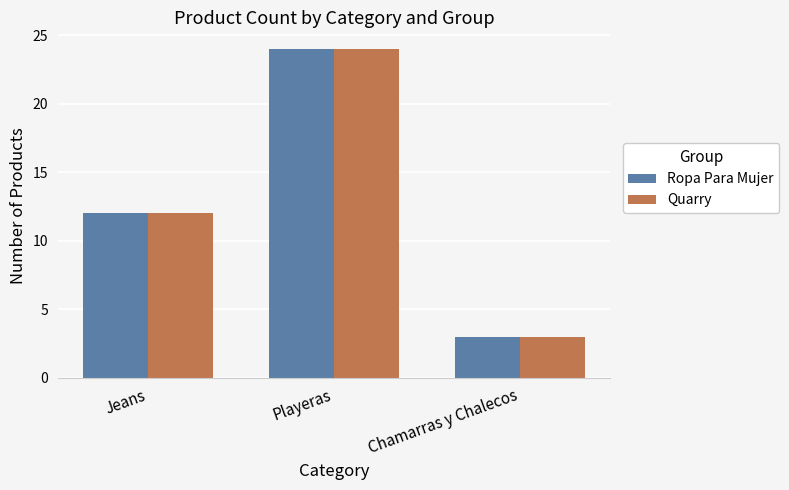

Is the value of Ropa Para Mujer at Jeans greater than the value of Quarry at Chamarras y Chalecos?

Yes